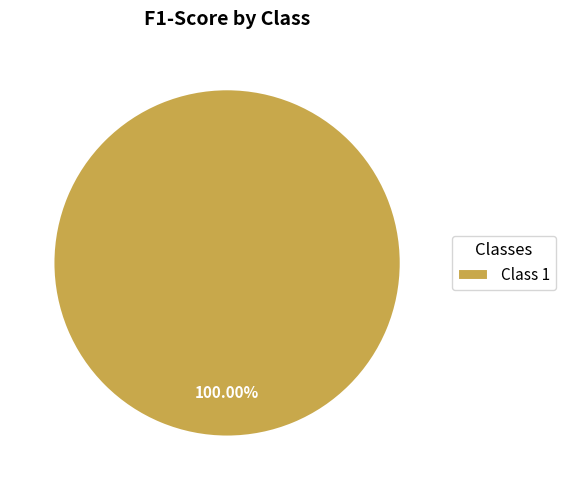

What is the majority slice?

Class 1